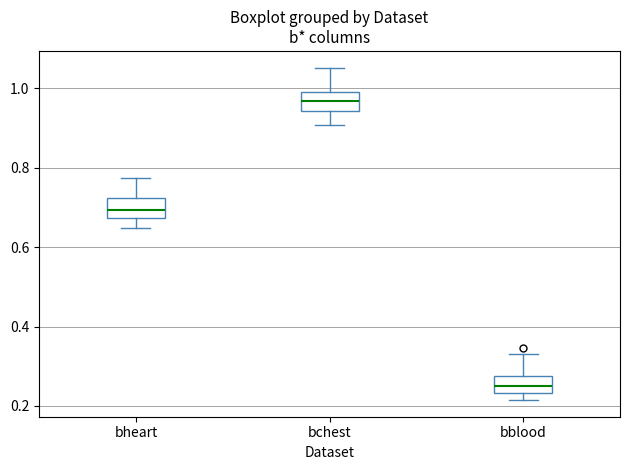

Which box's median line is the highest?

bchest